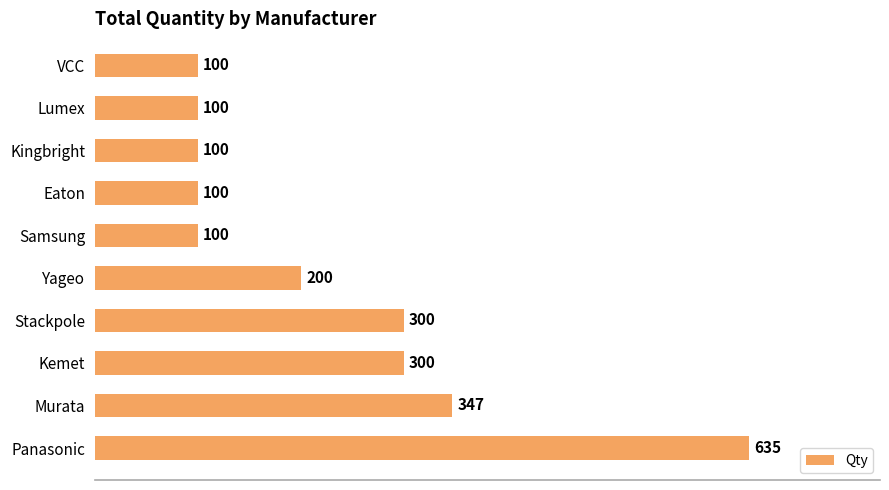

What is the change in value from Yageo to Samsung?

-100